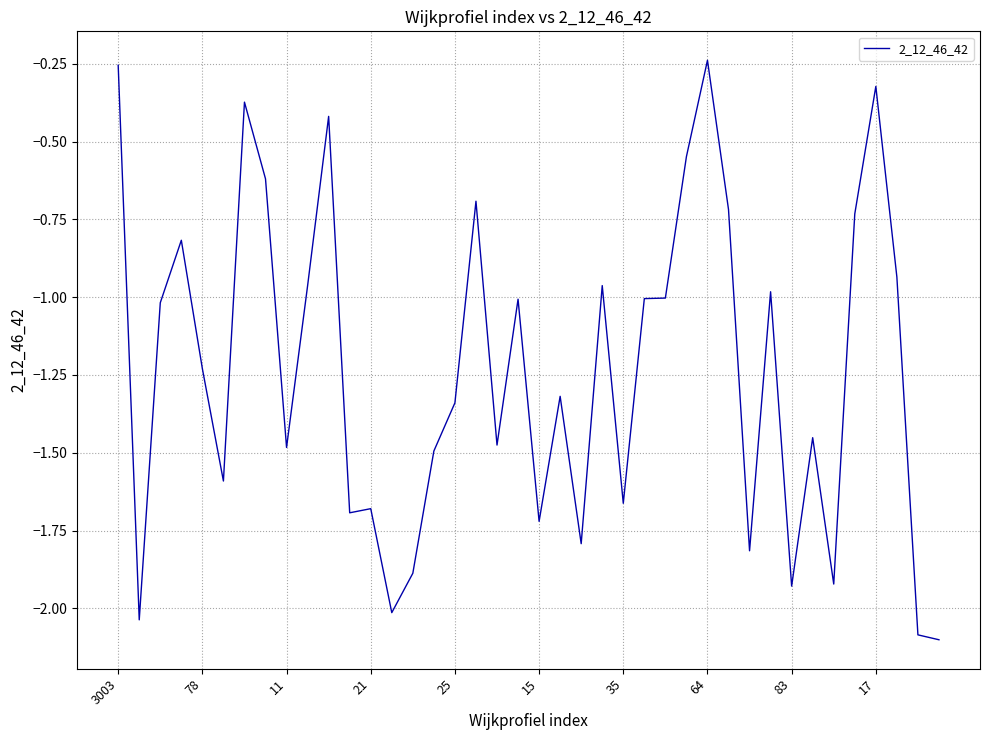

How many series are shown in this chart?

1